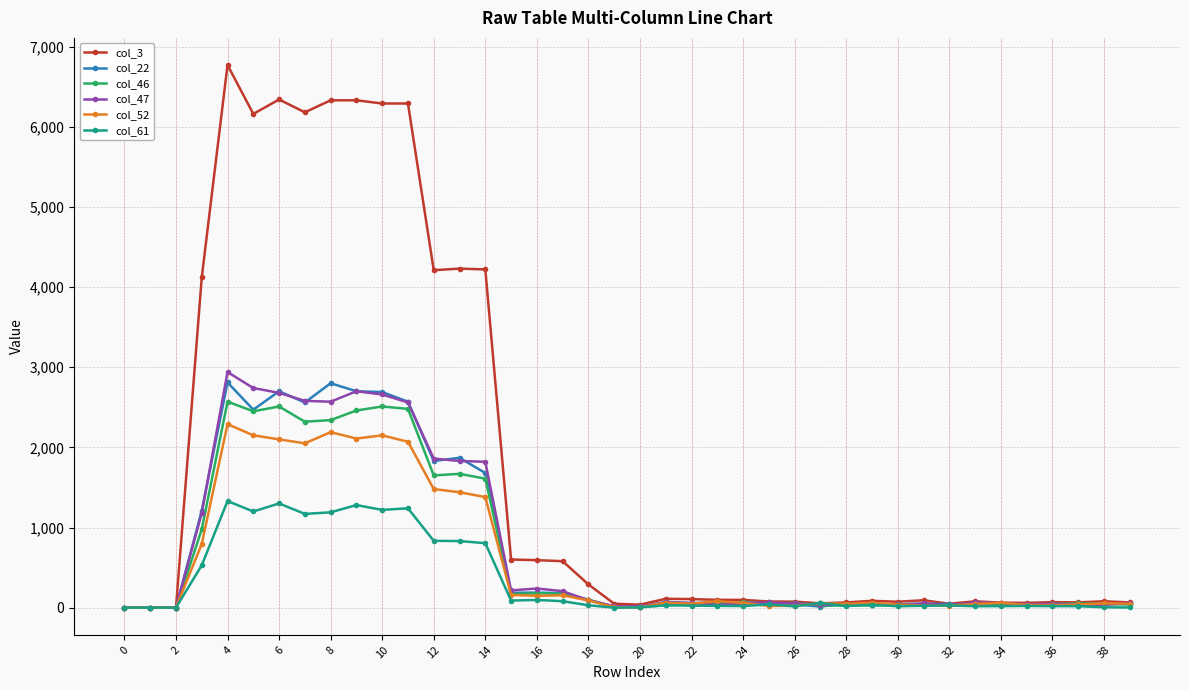

At how many categories does at least one series exceed 3602?

12